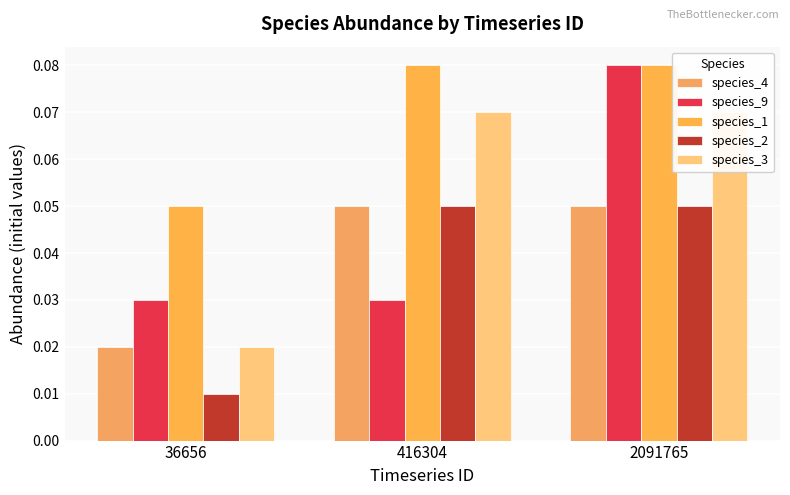

Reading right to left, transcribe all the data shown in this chart.

species_4: 0.1	0.1	0.0
species_9: 0.1	0.0	0.0
species_1: 0.1	0.1	0.1
species_2: 0.1	0.1	0.0
species_3: 0.1	0.1	0.0